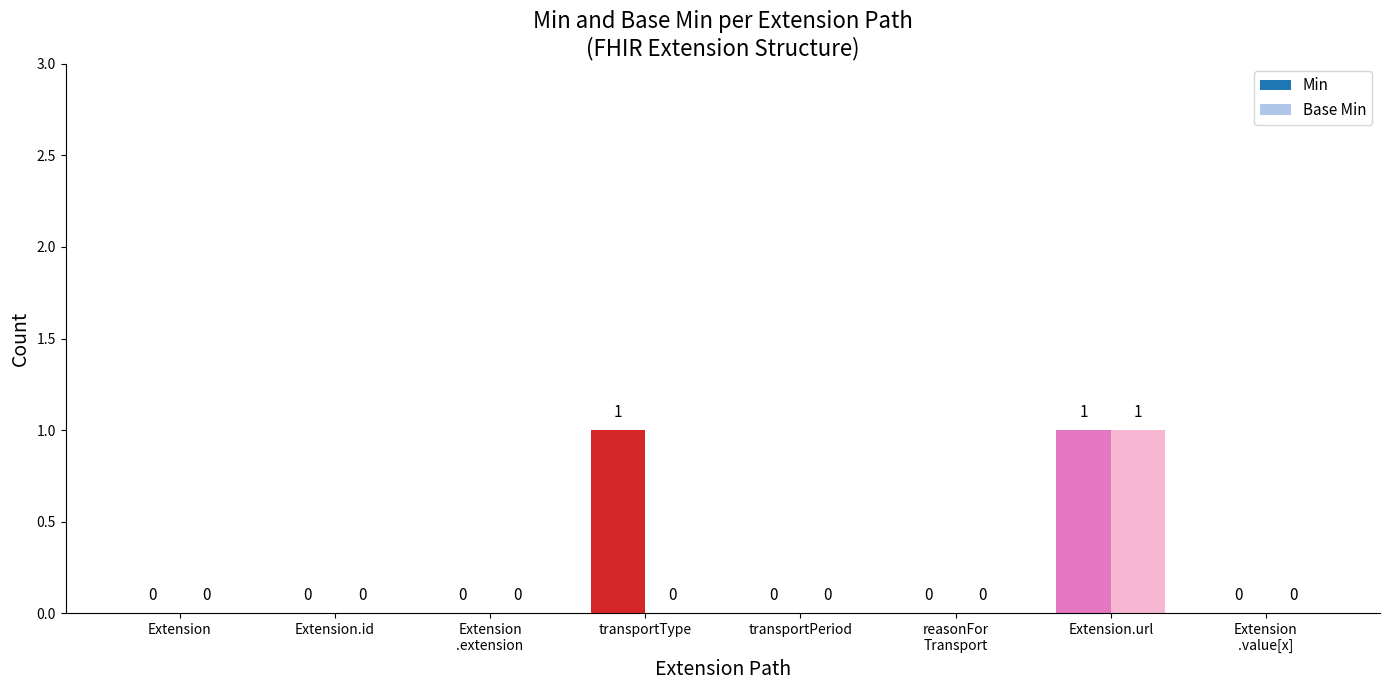

What is the sum of all Min values?

2